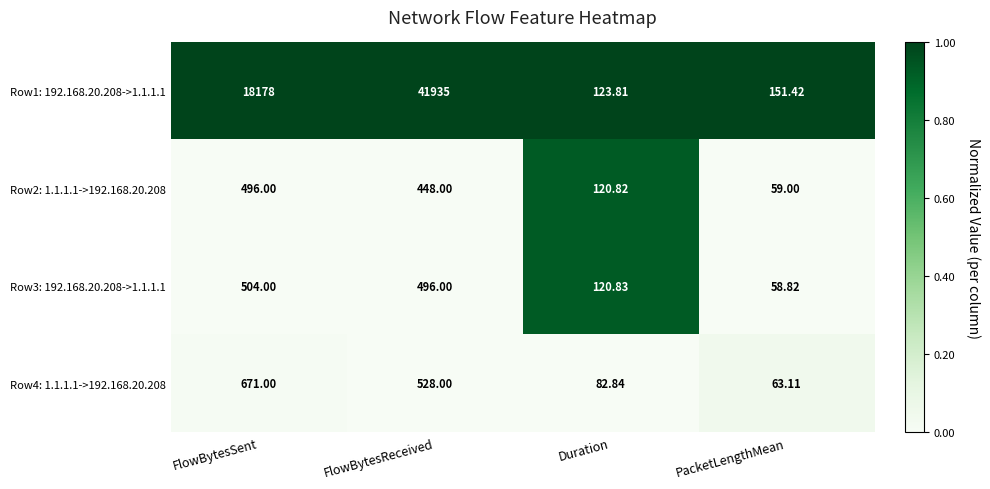

Which series has the largest total across all categories?

Row1: 192.168.20.208->1.1.1.1